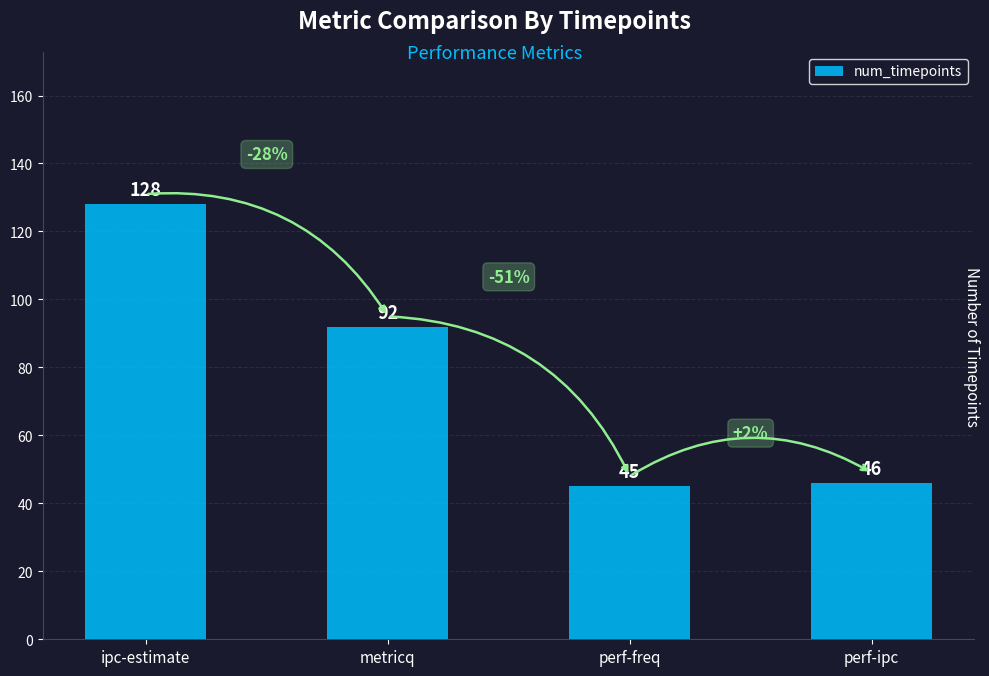

Approximately how many times larger is the value at ipc-estimate compared to metricq?

1.4